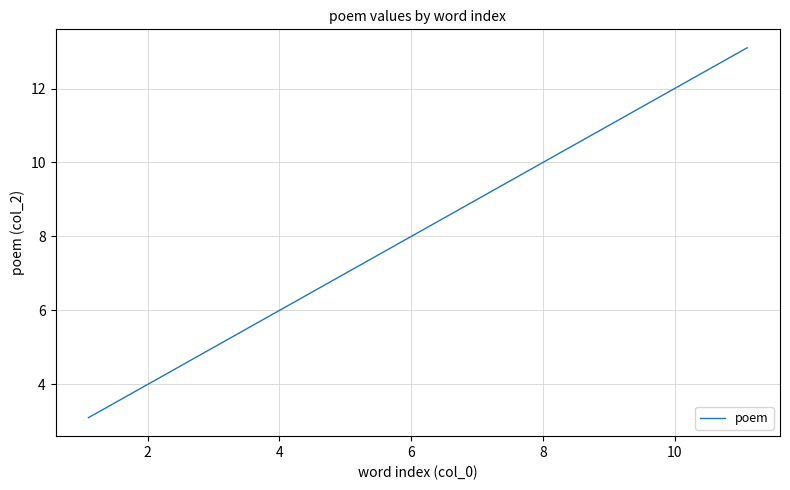

What is the difference between the maximum and minimum values?

10.0